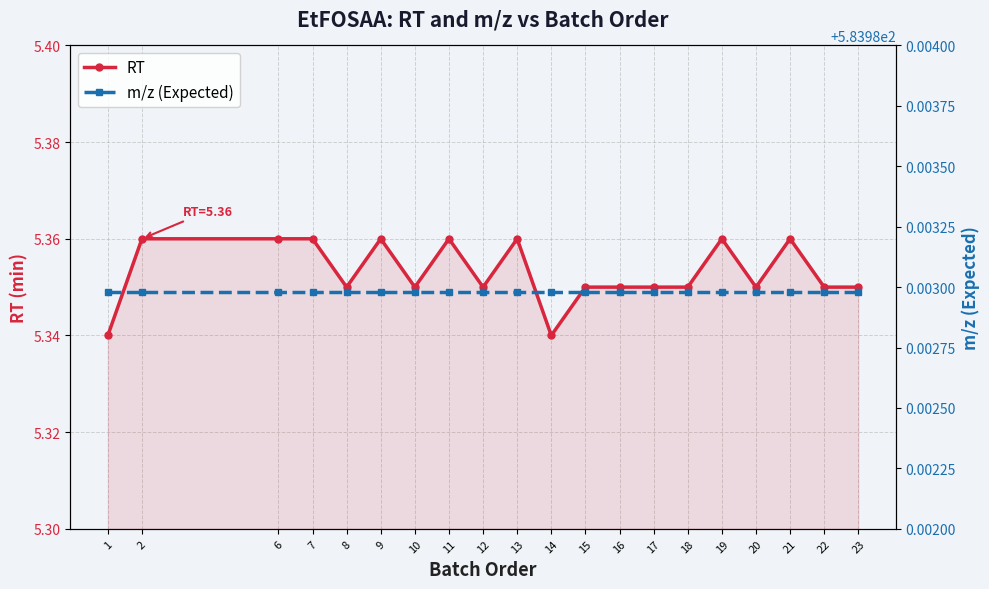

At which category is the sum across all series the highest?

2